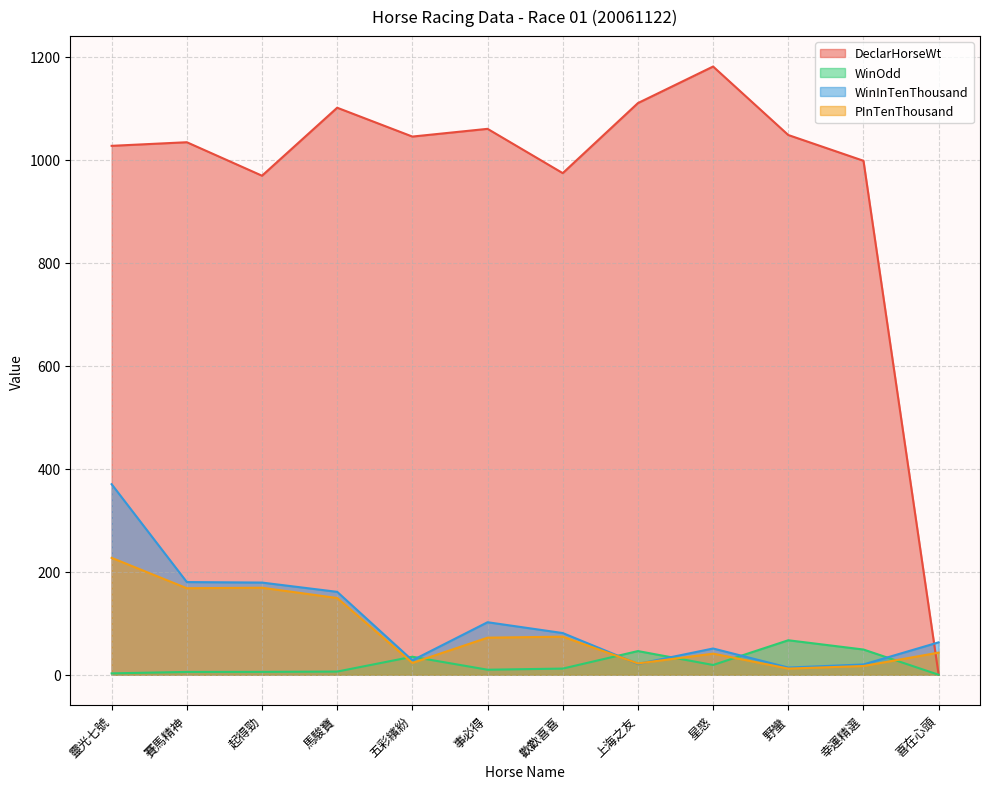

Which series has the largest range (max minus min)?

DeclarHorseWt